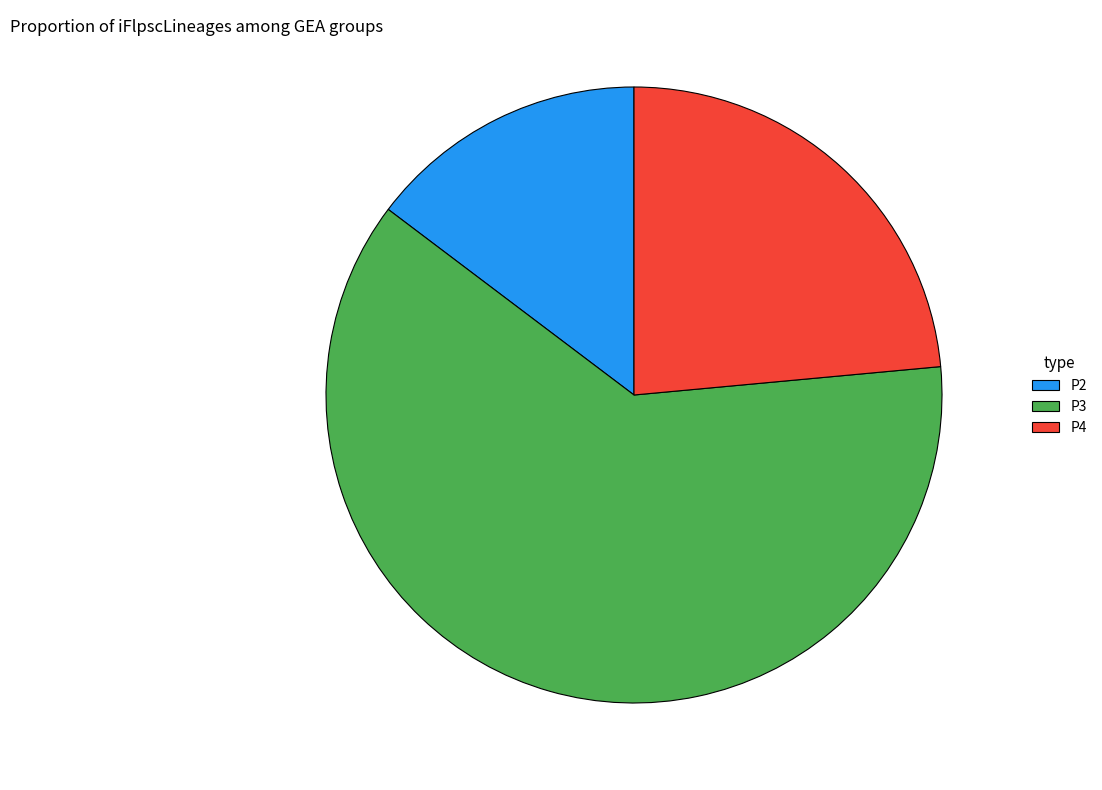

Which has a higher value, P4 or P2?

P4